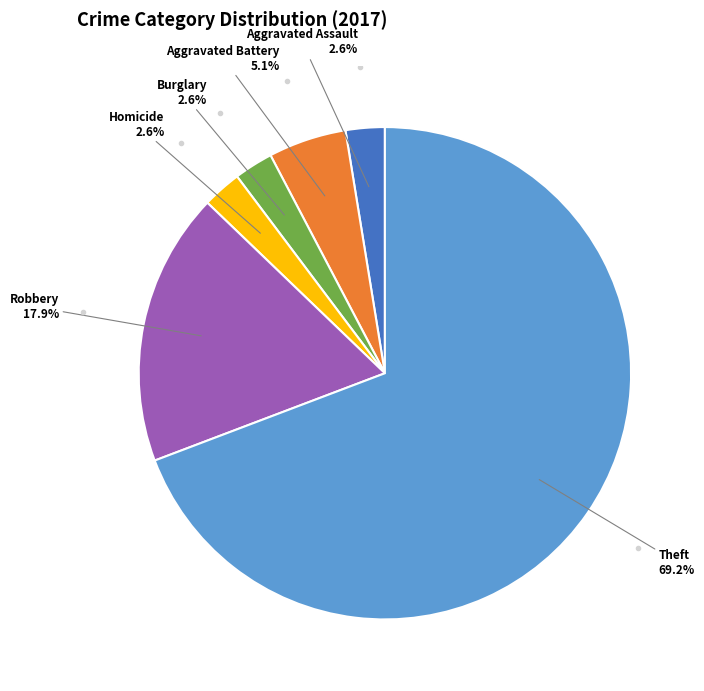

Is there any slice that represents more than half of the pie?

Yes